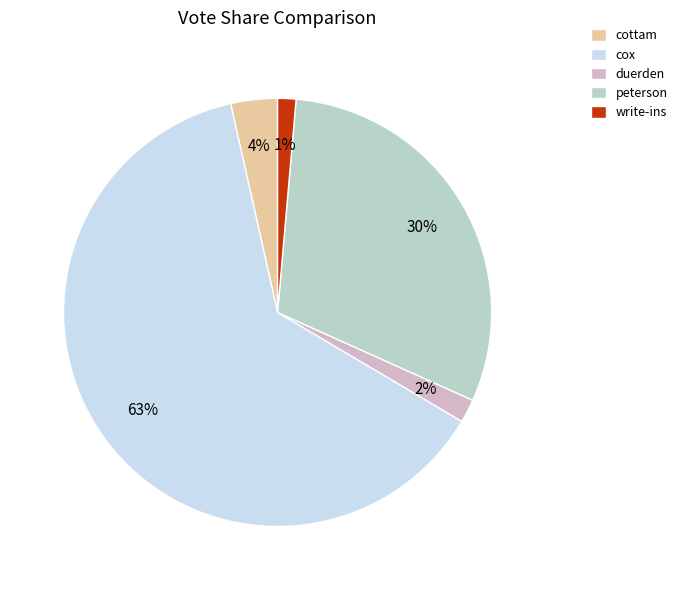

Which category accounts for the majority?

cox